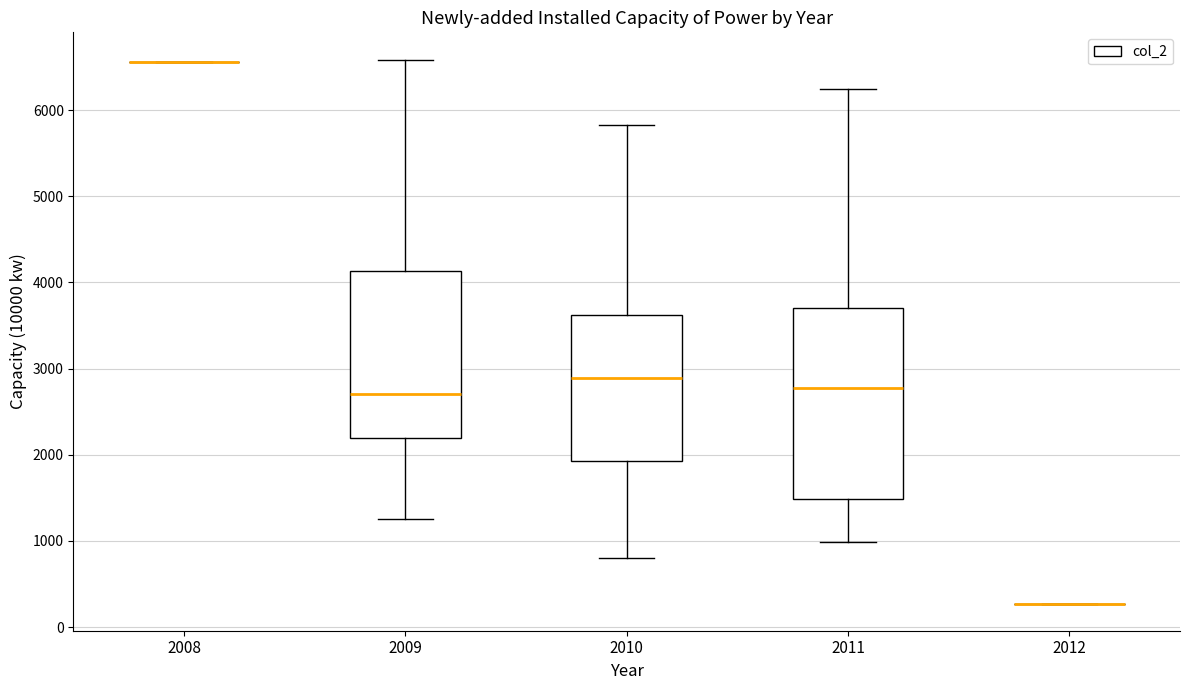

Reading left to right, read every box against the y-axis: the position of its median line, the range the box covers, and the ends of its whiskers. The values are not printed on the chart, so give them approximately, as read against the axis.

2008: box collapsed to a line at 6600, whiskers 6600 to 6600
2009: median 2700, box 2200 to 4100, whiskers 1300 to 6600
2010: median 2900, box 1900 to 3600, whiskers 800 to 5800
2011: median 2800, box 1500 to 3700, whiskers 1000 to 6200
2012: box collapsed to a line at 300, whiskers 300 to 300